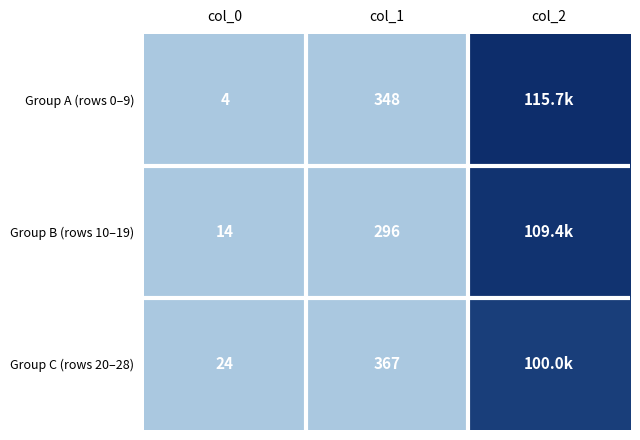

Which category has the lowest value across all series?

col_0